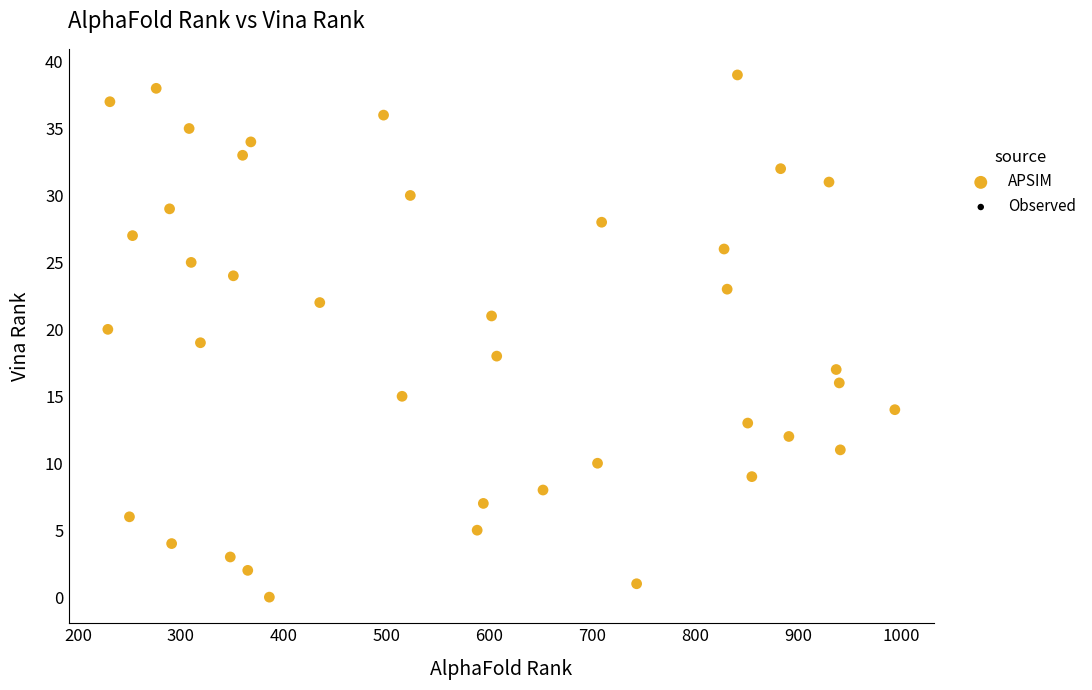

What is the range of X values (max minus min)?

765